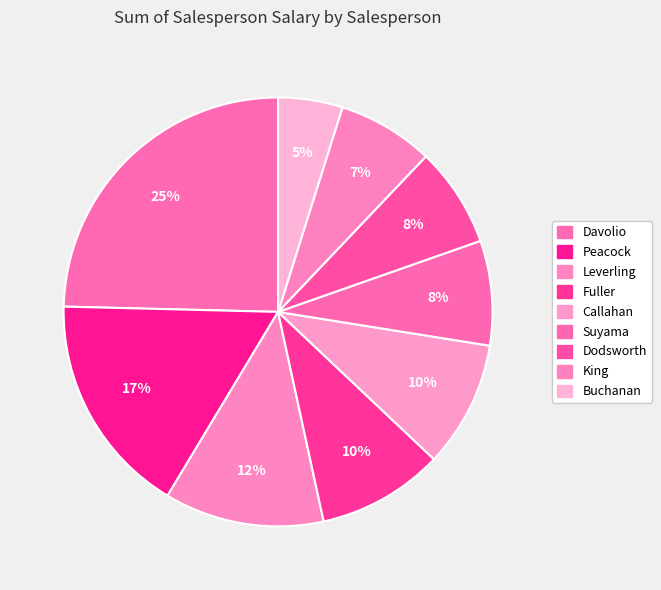

What is the change in value from Callahan to Buchanan?

-3159000